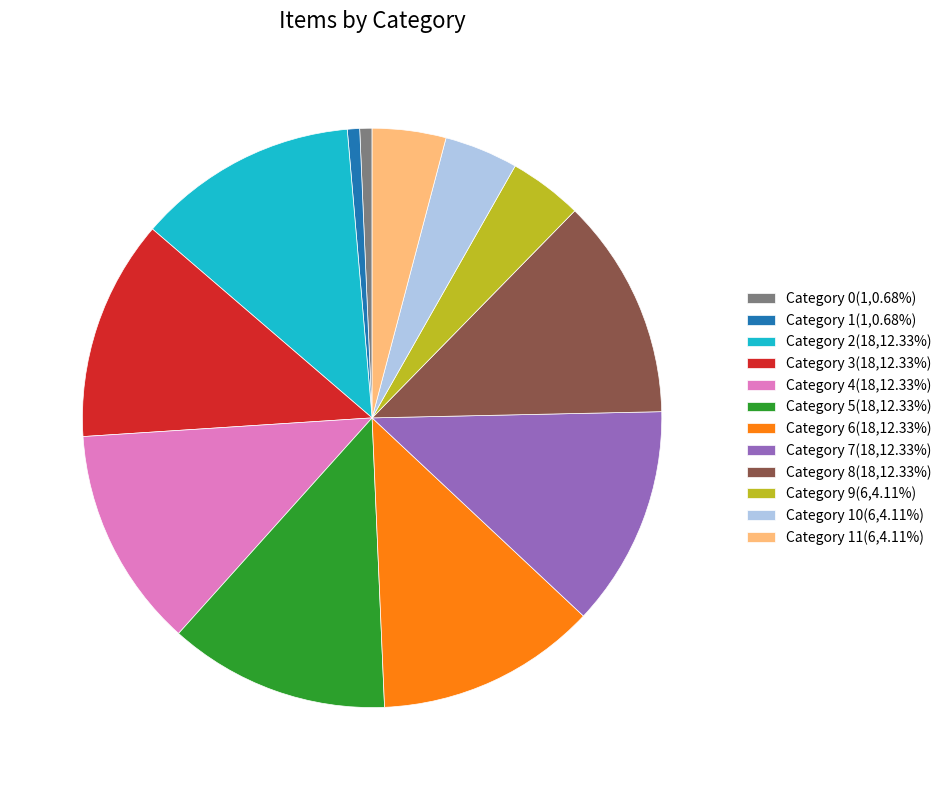

Do Category 9(6,4.11%) and Category 11(6,4.11%) together represent more than half of the pie?

No